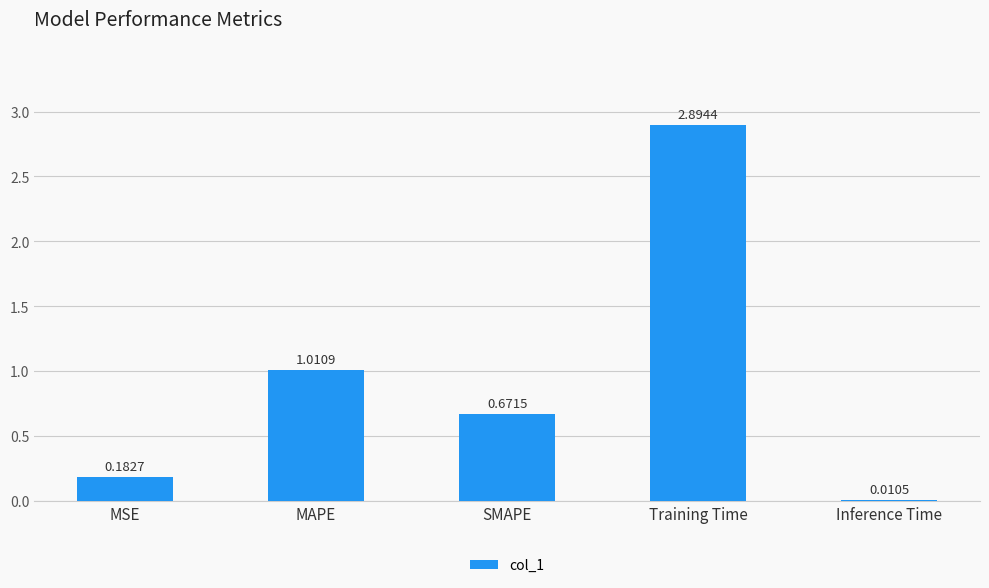

What is the difference between the maximum and minimum values?

2.9